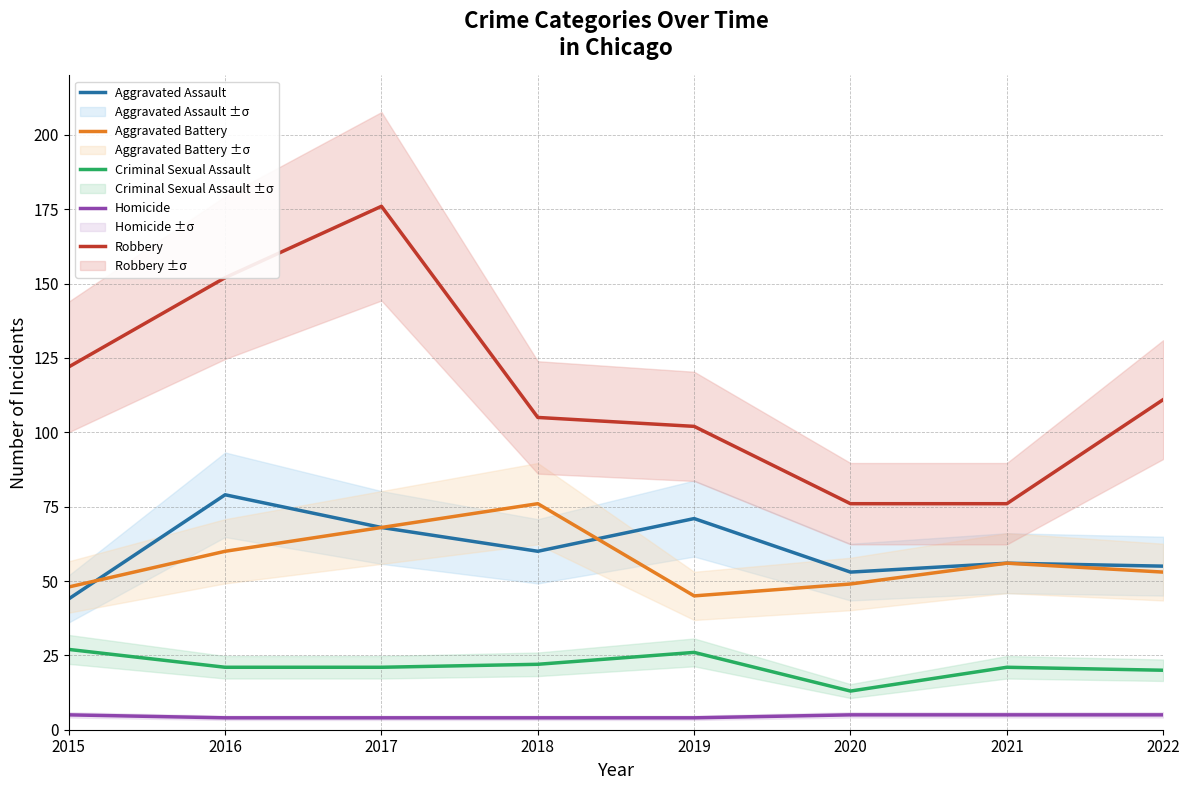

At which label does Robbery reach its peak?

2017